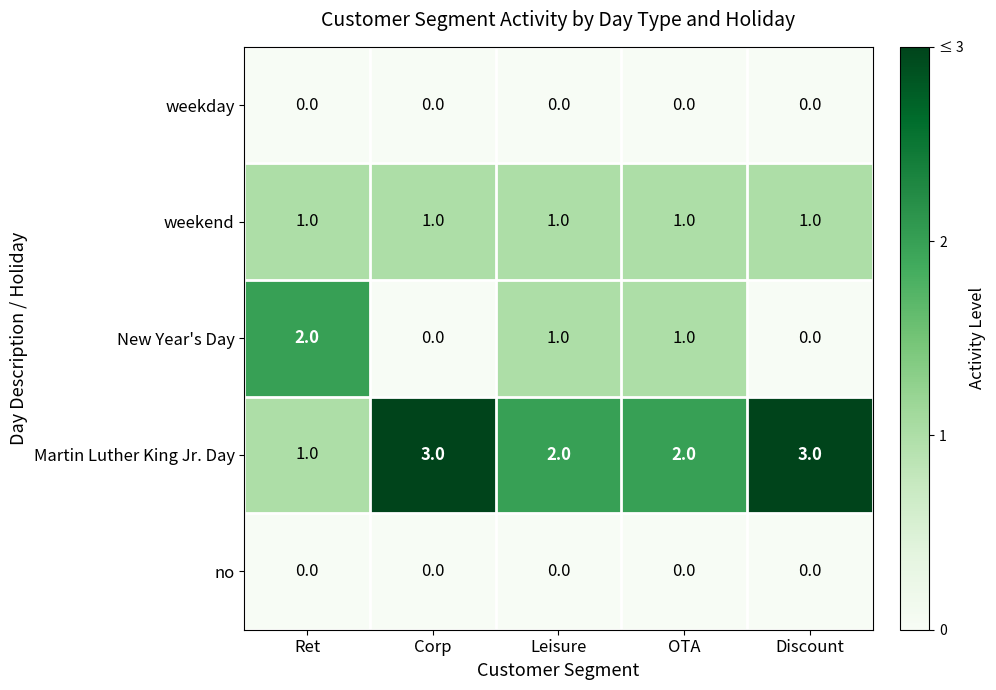

Reading left to right, what are all the values shown in this chart?

weekday: 0	0	0	0	0
weekend: 1	1	1	1	1
New Year's Day: 2	0	1	1	0
Martin Luther King Jr. Day: 1	3	2	2	3
no: 0	0	0	0	0